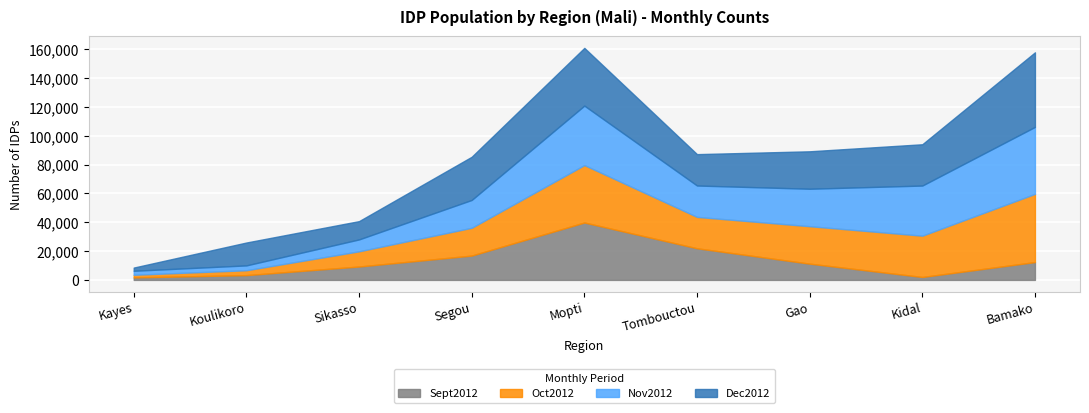

List the series in order of their peak value, lowest first.

Sept2012, Nov2012, Oct2012, Dec2012